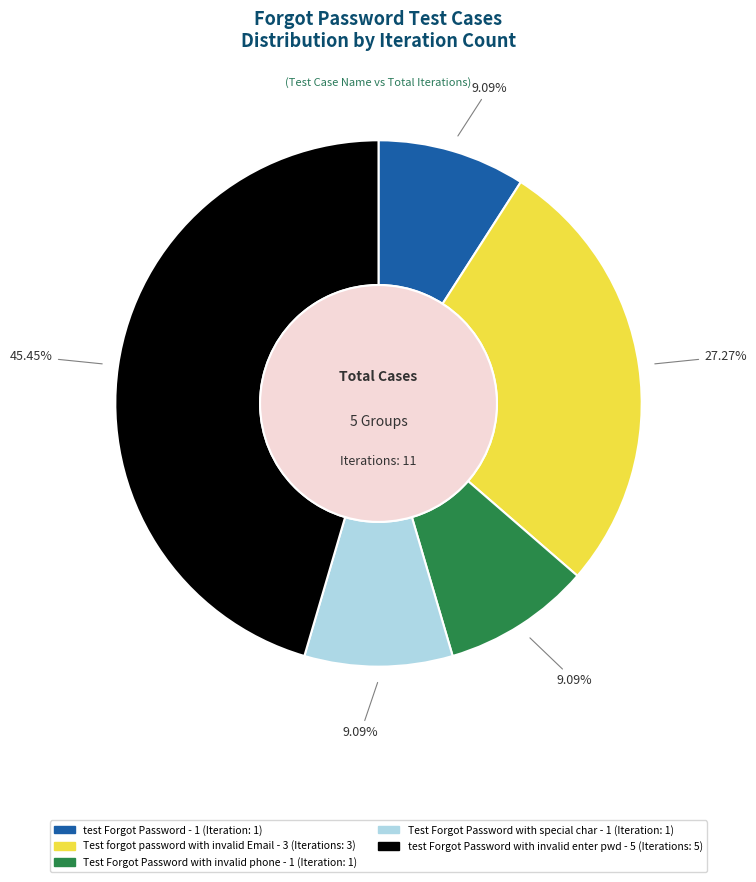

Is there a majority slice in this chart?

No